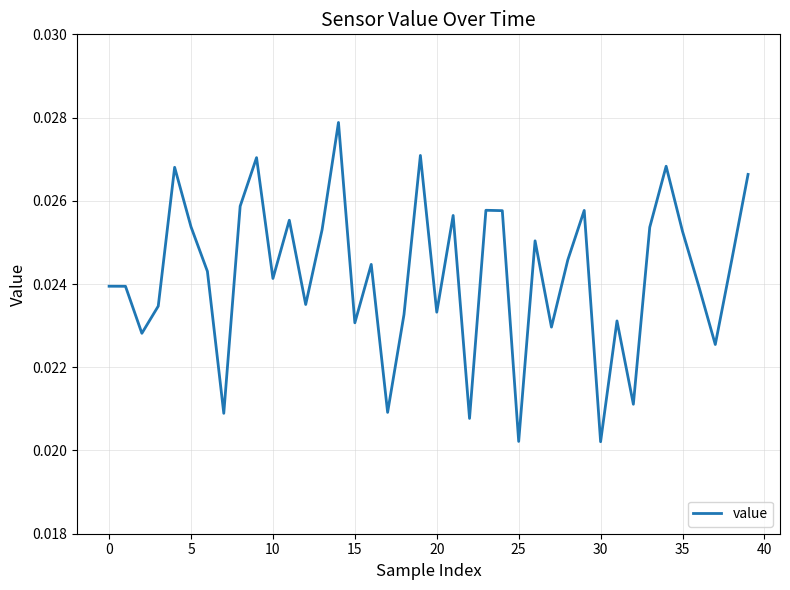

Does the chart have visible grid lines?

Yes